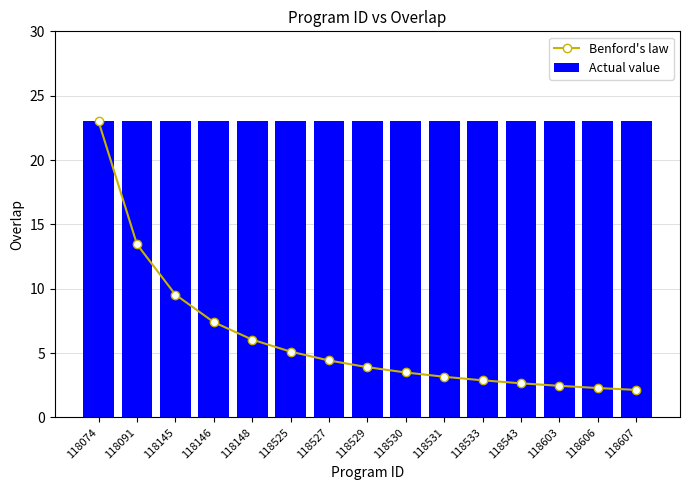

What is the lowest value of the Actual value series?

23.0